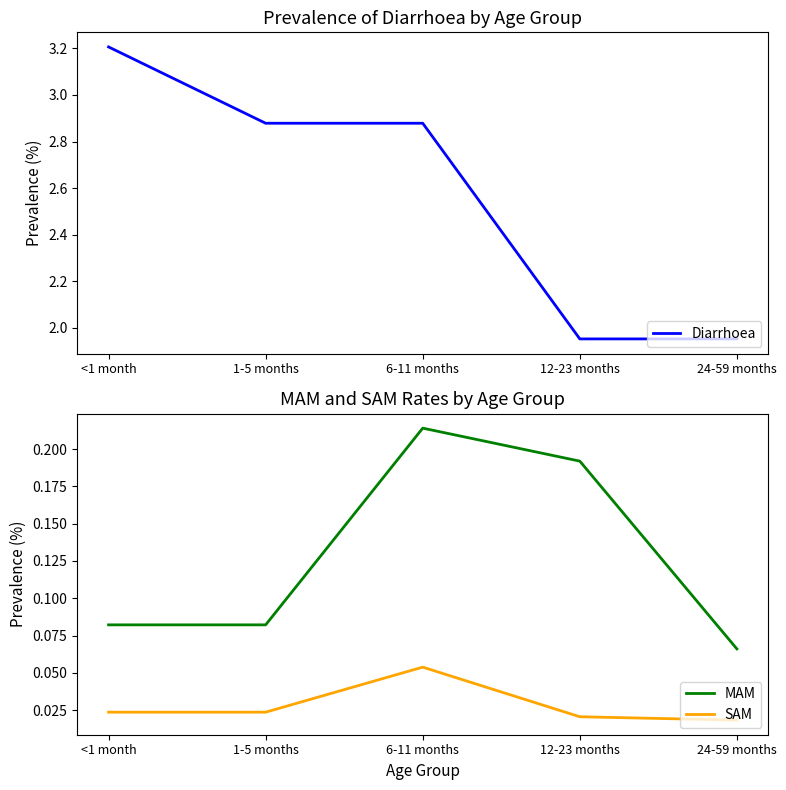

What is the total value across all series at 6-11 months?

3.1